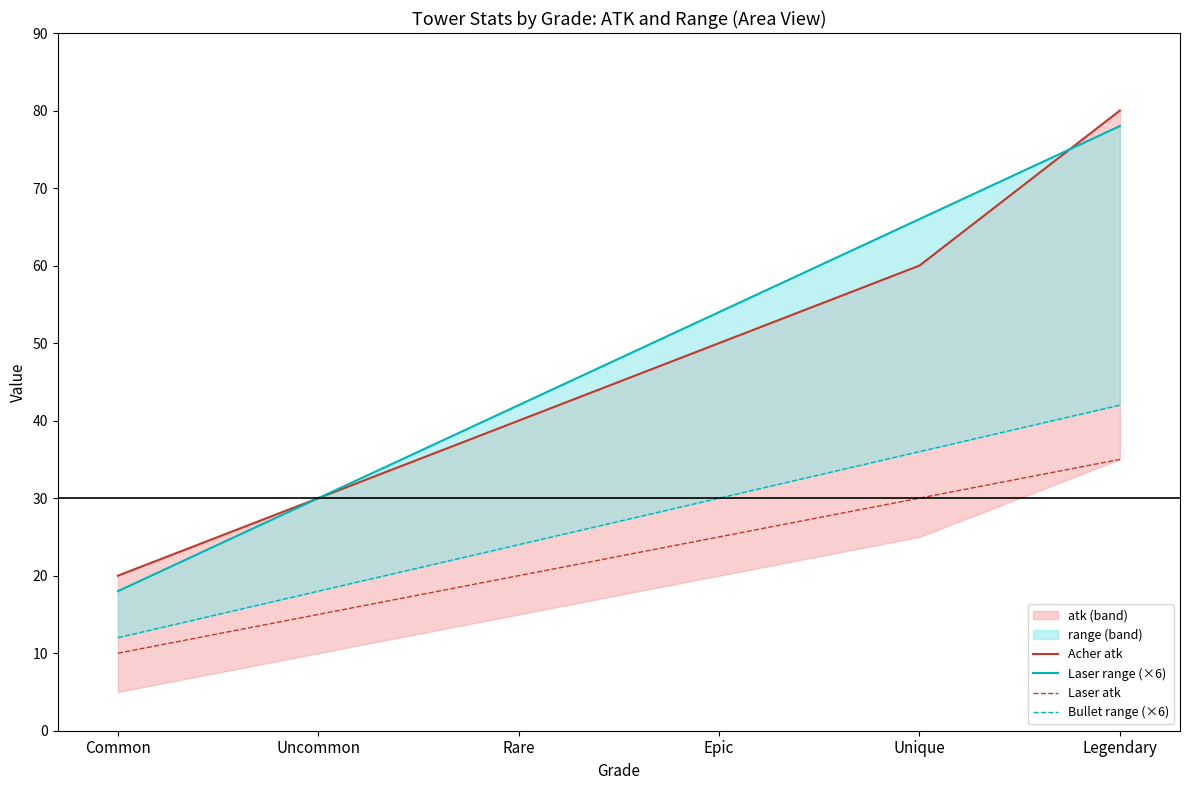

Reading left to right, what are all the values shown in this chart?

Acher atk: Common=20	Uncommon=30	Rare=40	Epic=50	Unique=60	Legendary=80
Laser range (×6): Common=18	Uncommon=30	Rare=42	Epic=54	Unique=66	Legendary=78
Laser atk: Common=10	Uncommon=15	Rare=20	Epic=25	Unique=30	Legendary=35
Bullet range (×6): Common=12	Uncommon=18	Rare=24	Epic=30	Unique=36	Legendary=42